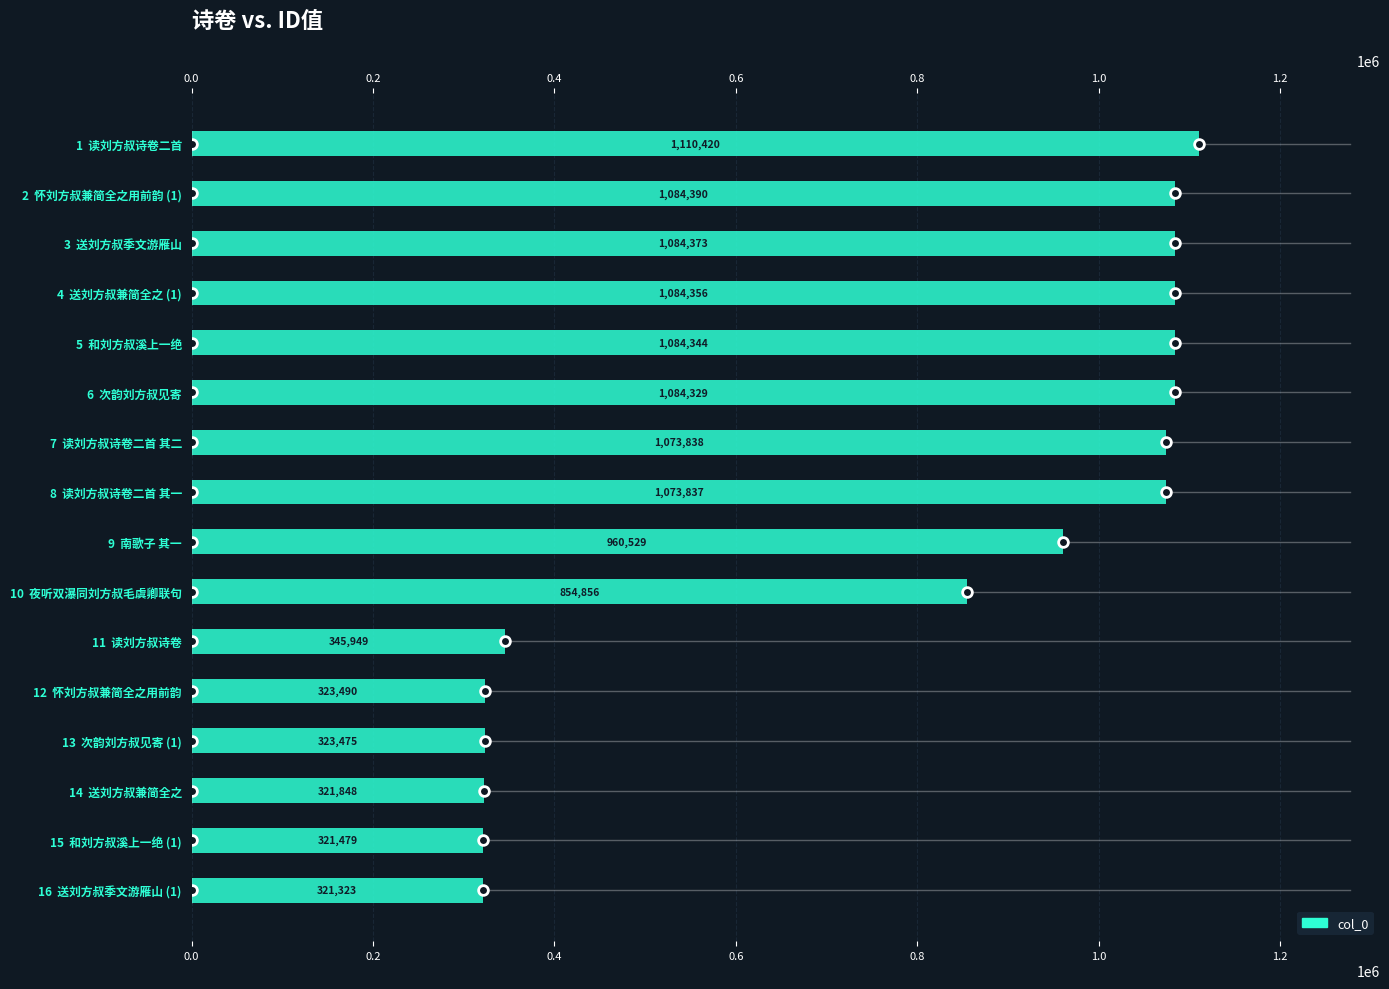

What is the difference between the second highest and second lowest values?

762911